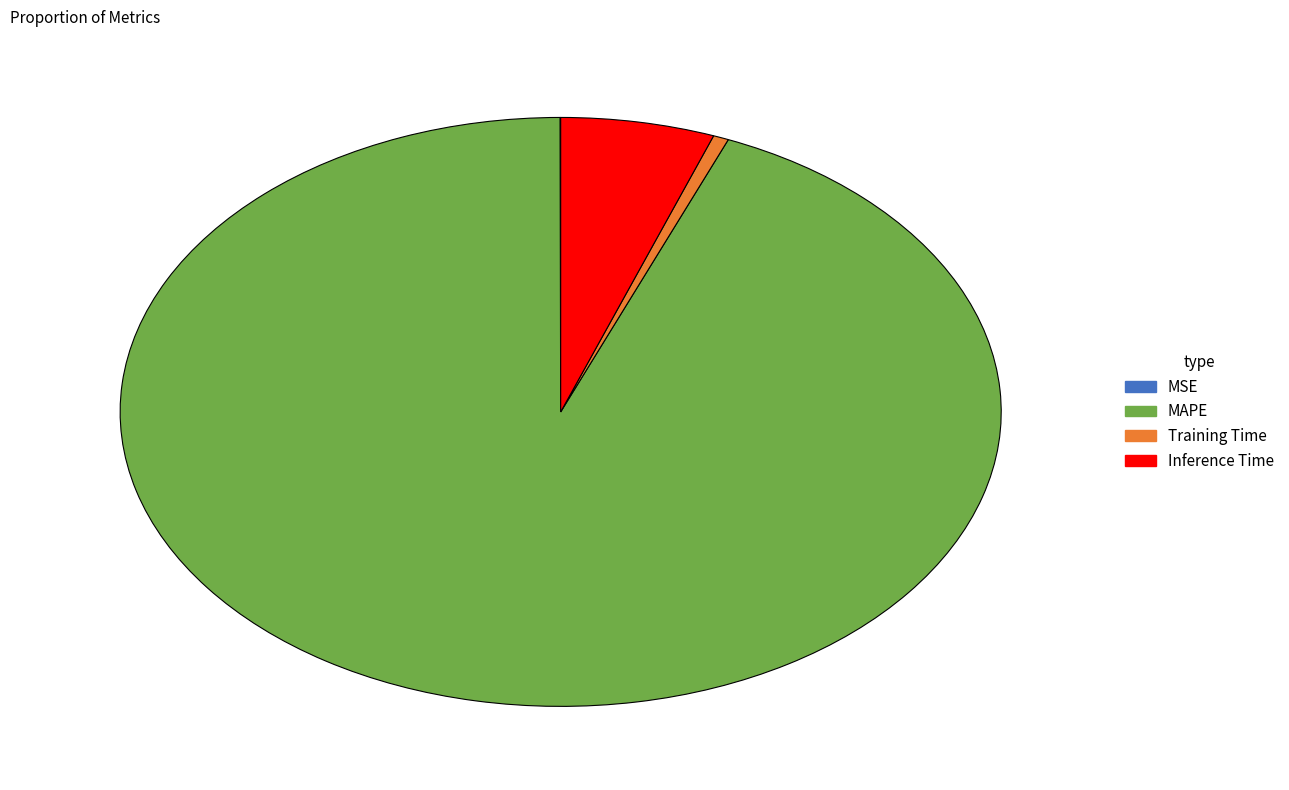

The MAPE slice represents 94% of the pie. True or false?

True